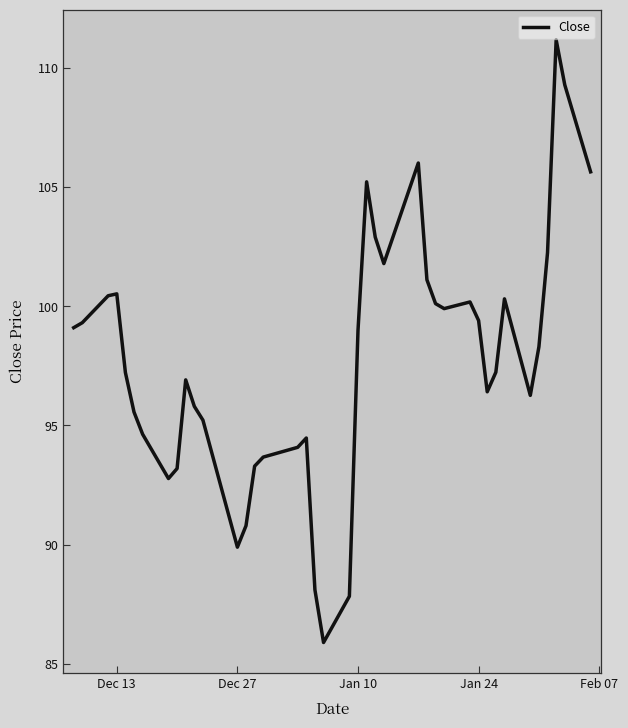

What is the difference between the maximum and minimum values?

25.3